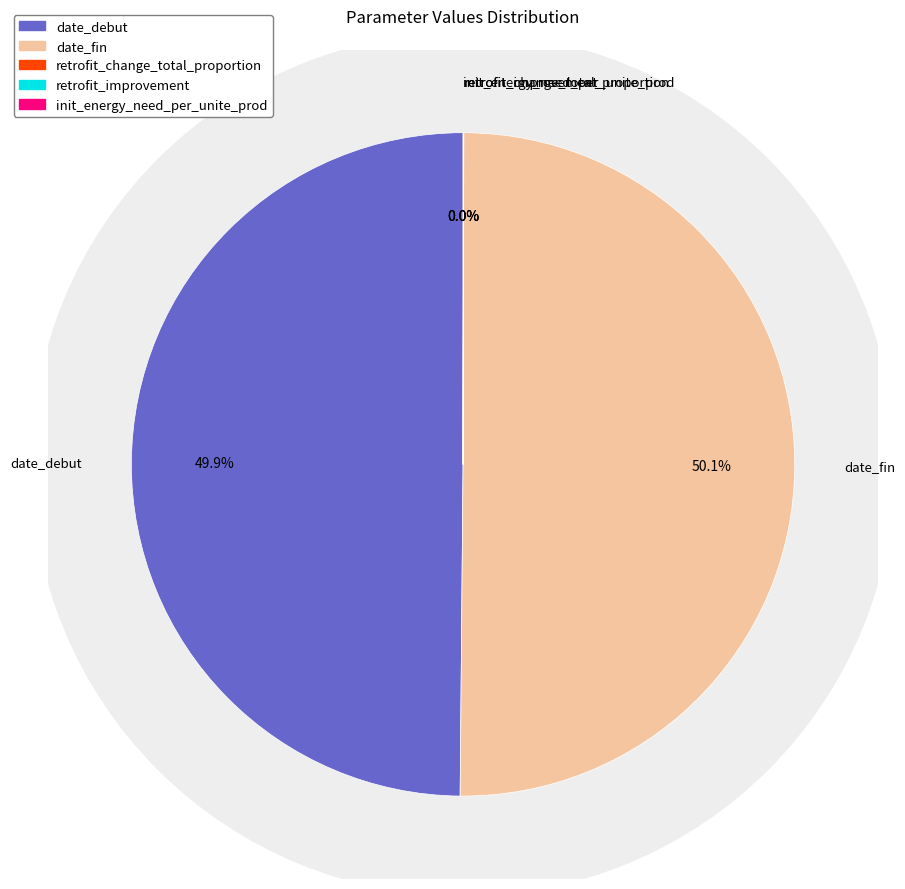

Is it true that retrofit_improvement is 0% of the pie?

True